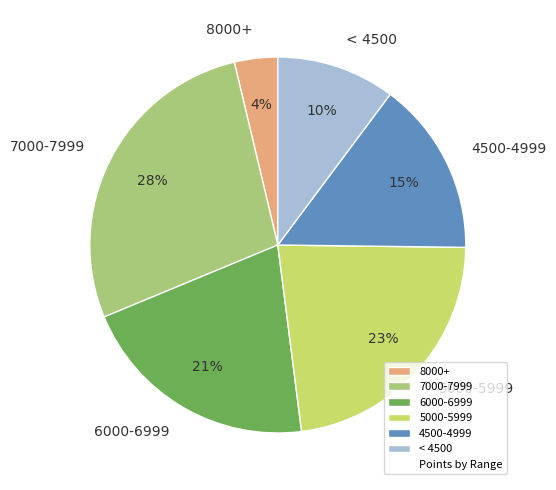

To the nearest percent, what is the difference between the largest and smallest slice percentages?

24%